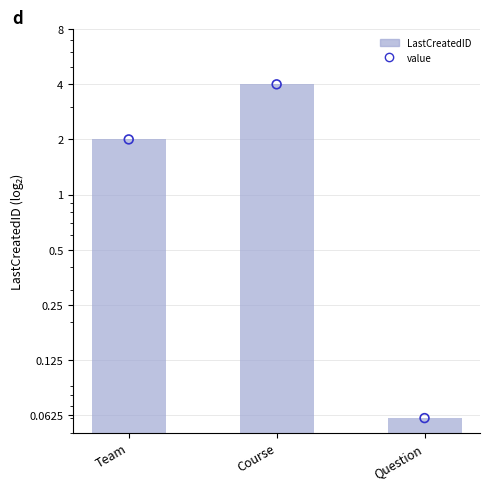

What is the change in value from Course to Question?

-3.9